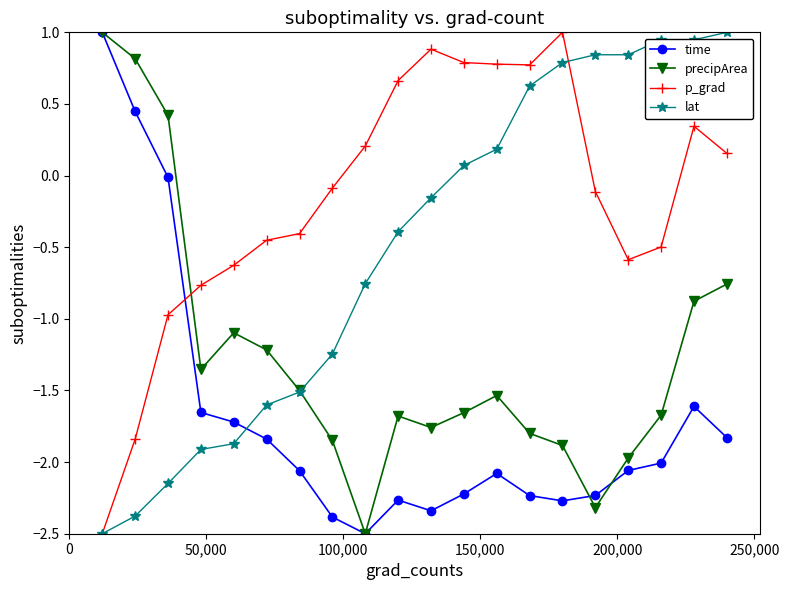

Rank the series by their average value, from lowest to highest.

time, precipArea, lat, p_grad